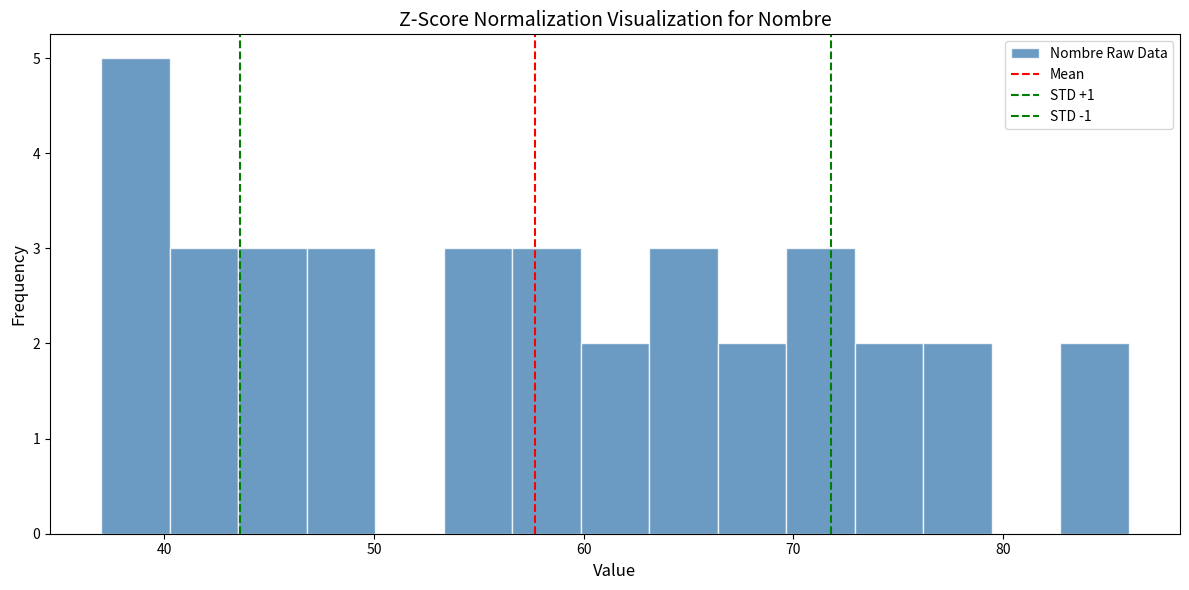

Read against the x-axis, roughly where is the centre of the tallest bar?

39